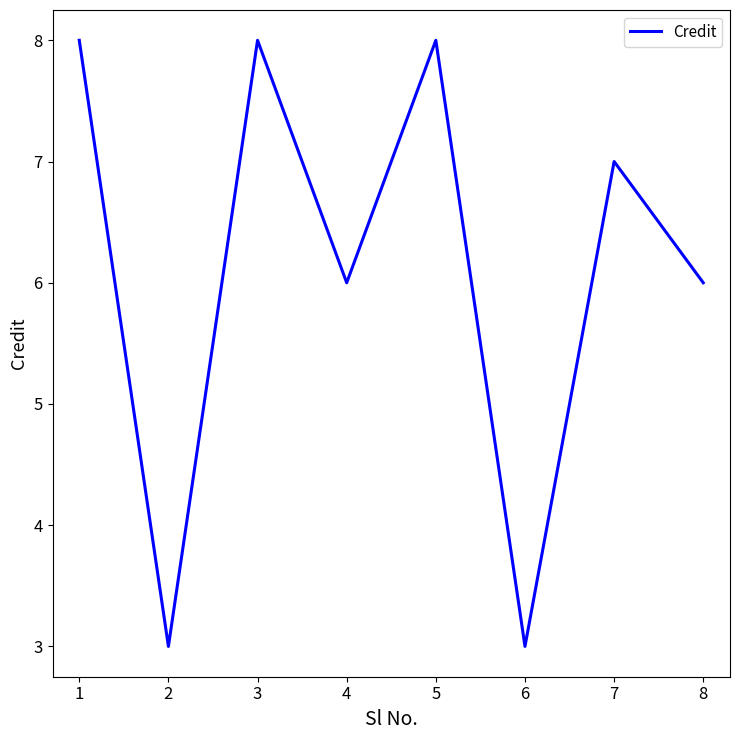

Reading left to right, what are all the values shown in this chart?

8	3	8	6	8	3	7	6